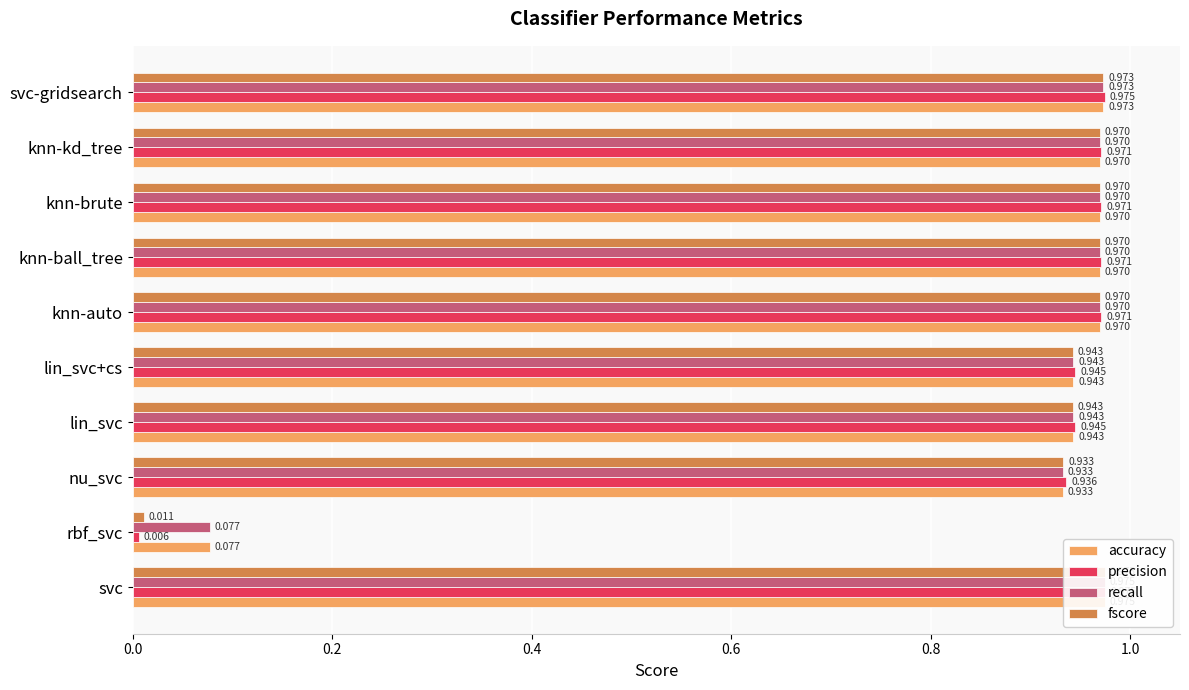

Which series has the widest spread of values?

precision